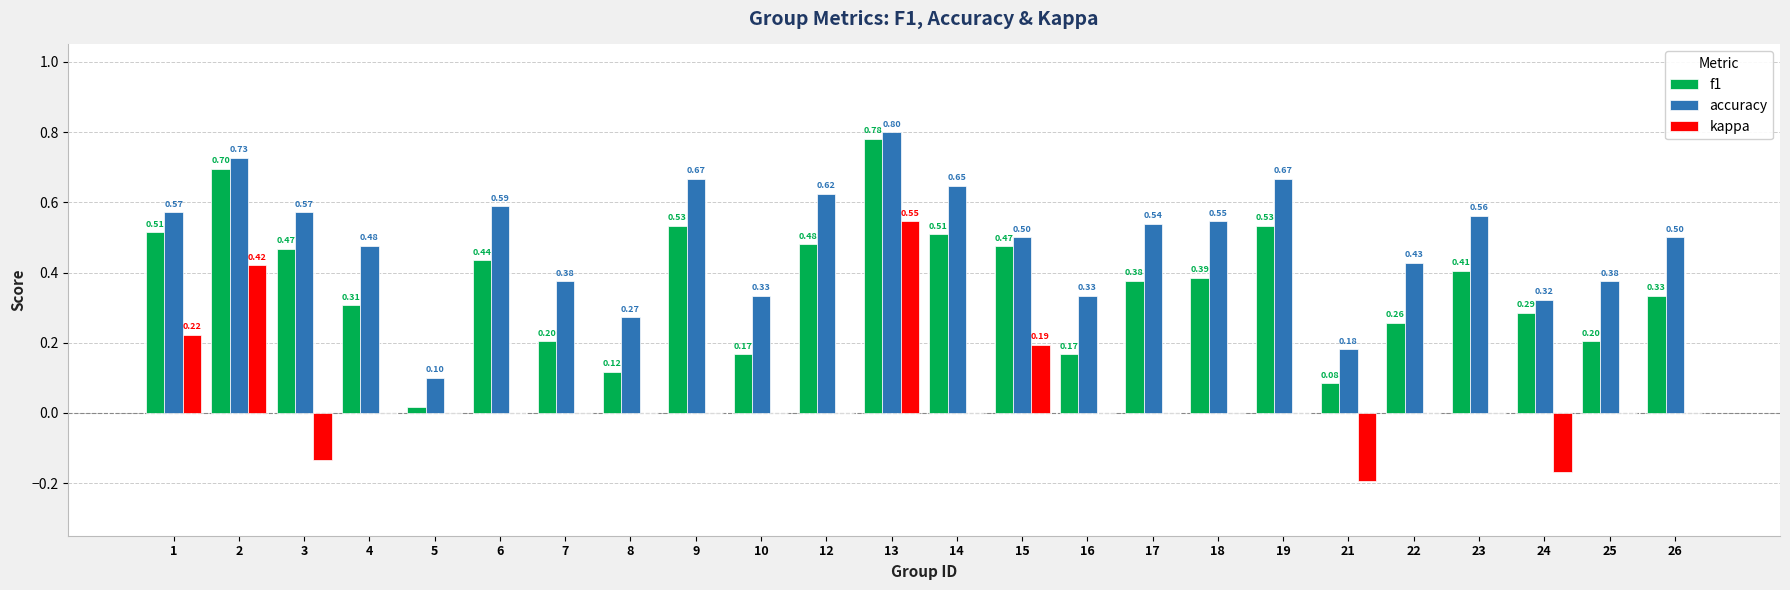

What are all the series names shown in the legend?

f1, accuracy, kappa